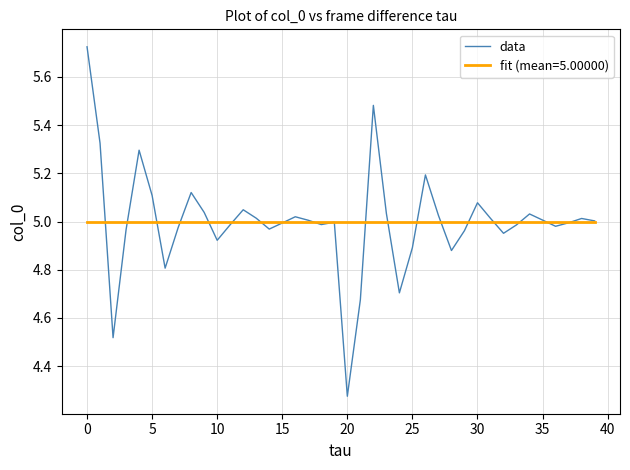

Which series has the largest range (max minus min)?

data